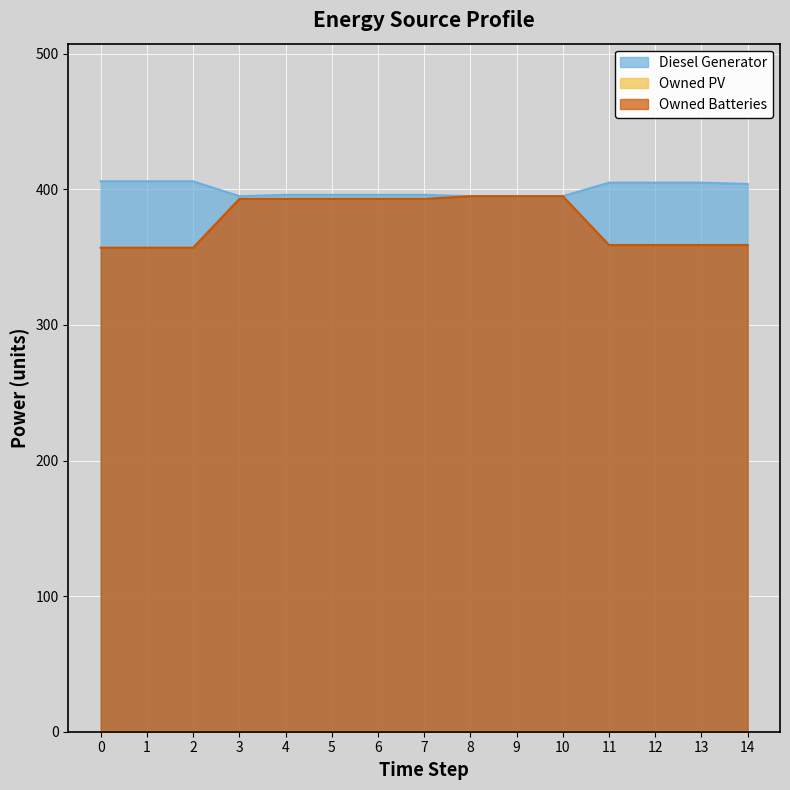

At which label does Owned Batteries first exceed 393?

8